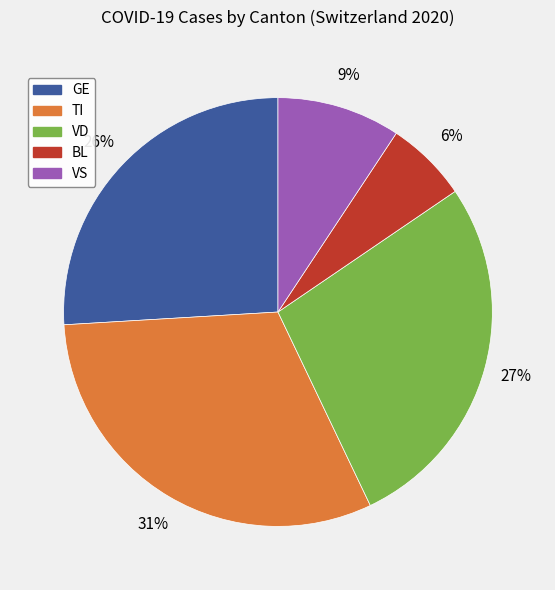

Which slice is the smallest?

BL